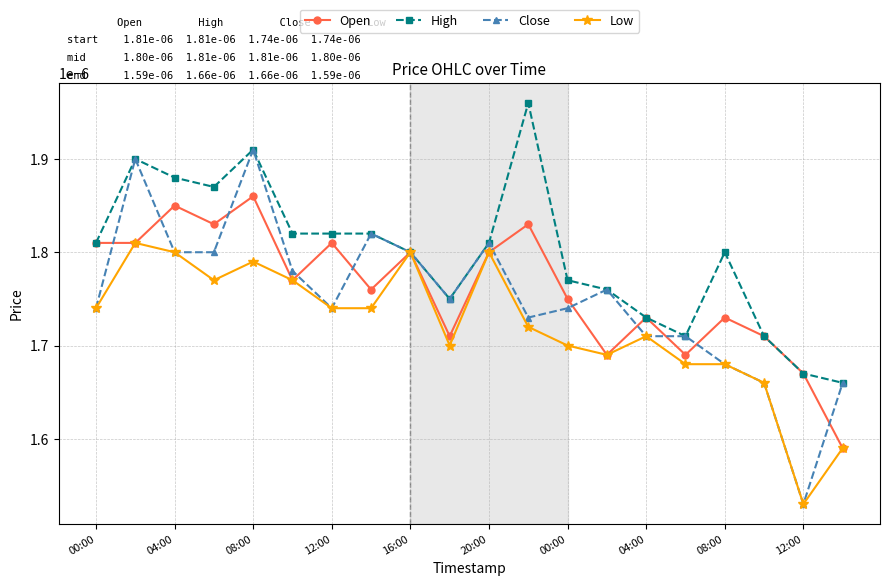

Rank the series by their maximum value, from lowest to highest.

Low, Open, Close, High